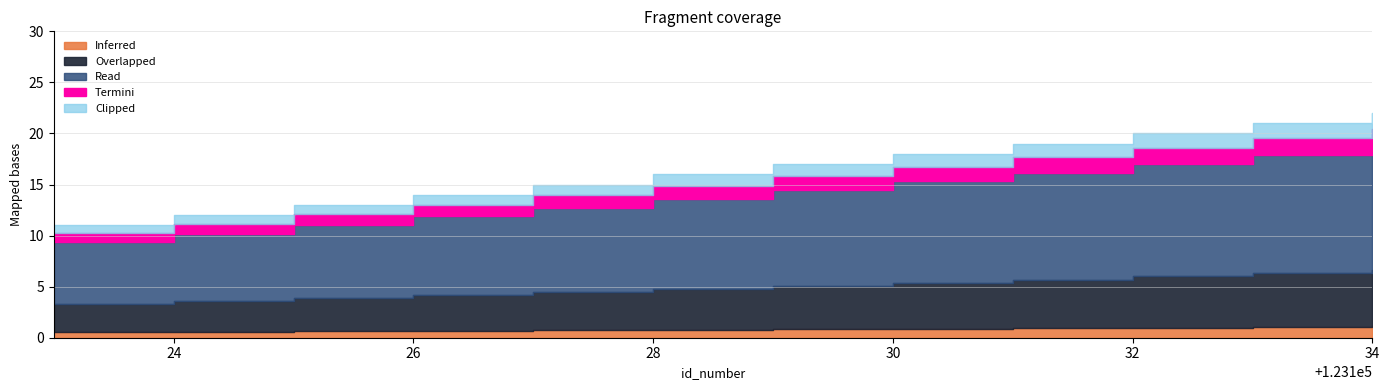

How many values exceed 17?

5